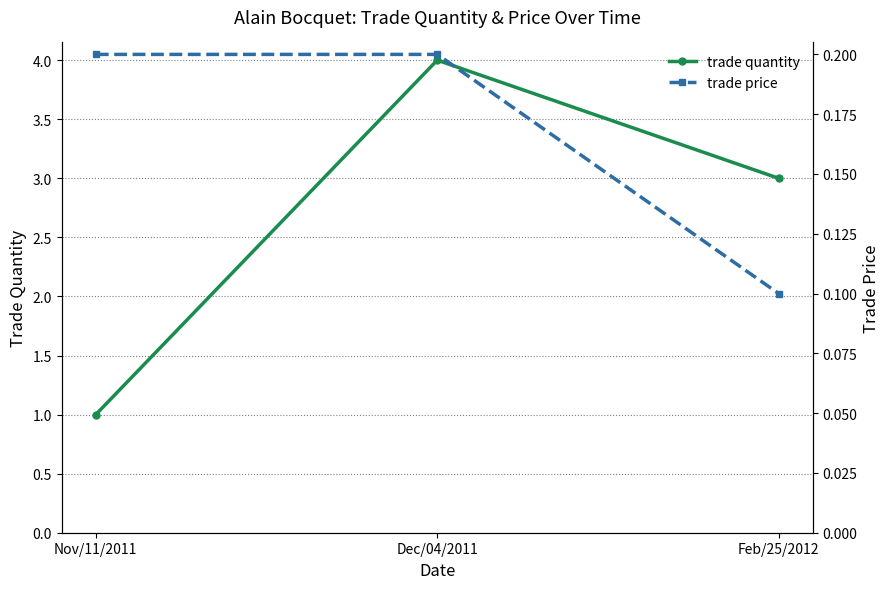

Read the trade quantity value at Nov/11/2011.

1